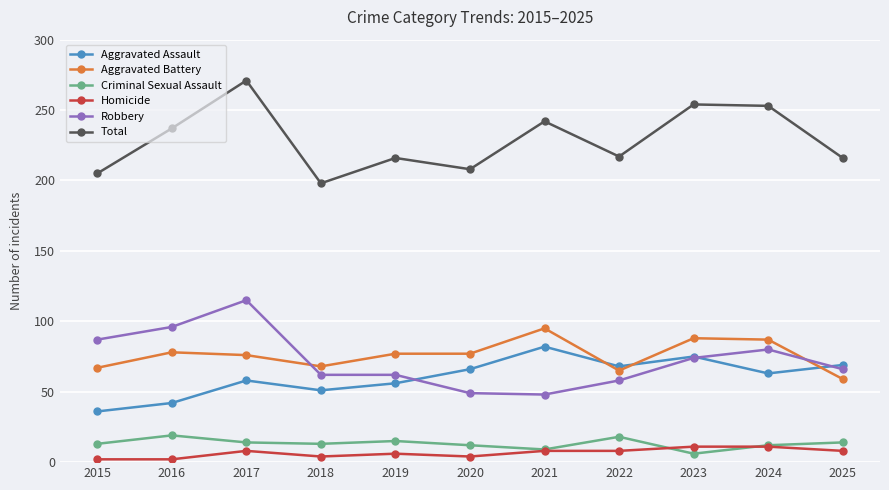

The Aggravated Battery series shows 65 at 2022. True or false?

True